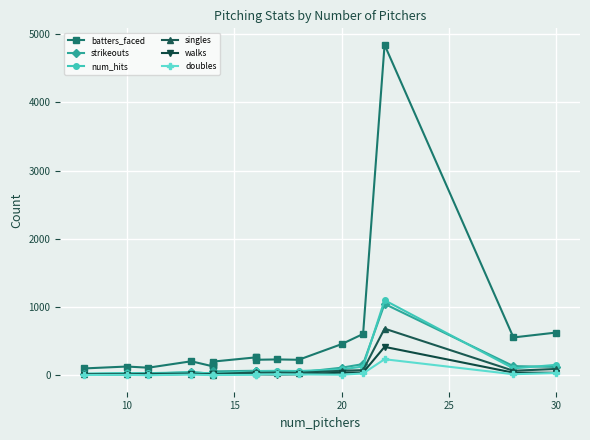

What is the average value of the walks series?

43